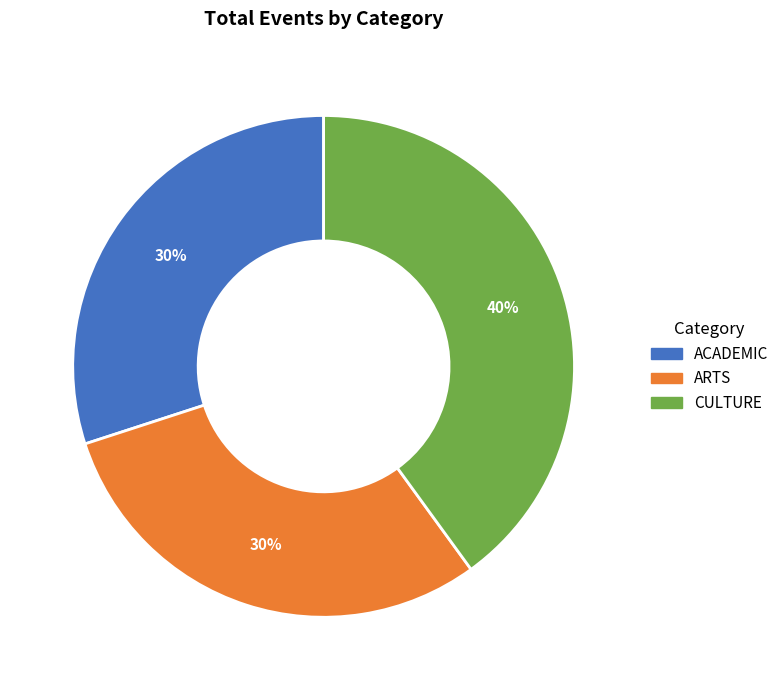

True or false: ACADEMIC accounts for 22% of the total.

False